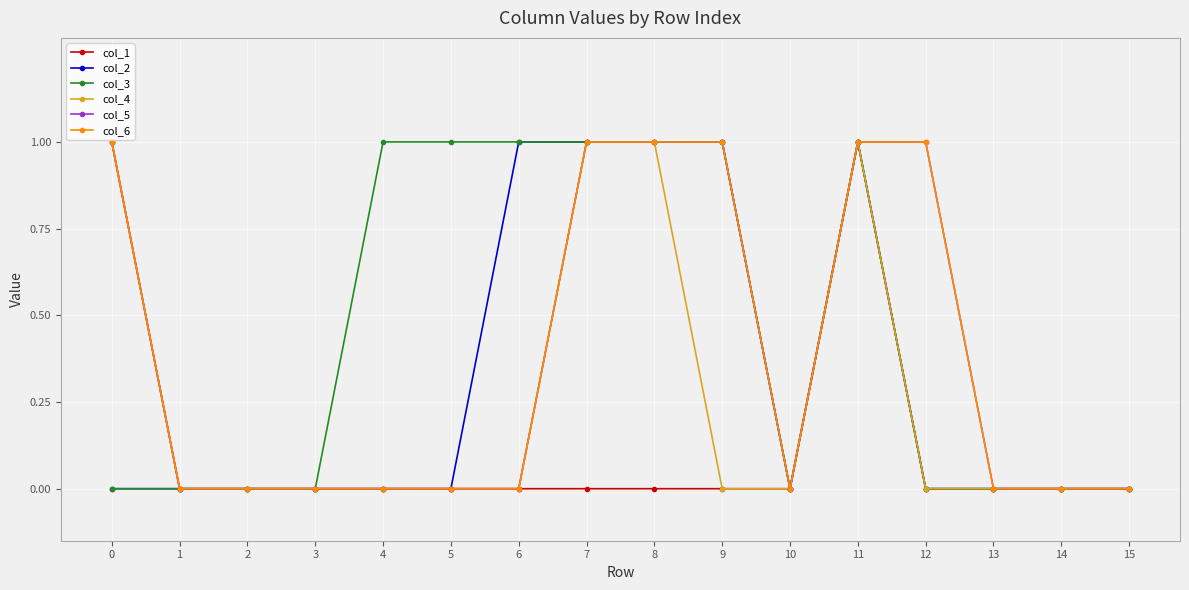

True or false: col_5 and col_3 intersect in this chart.

False